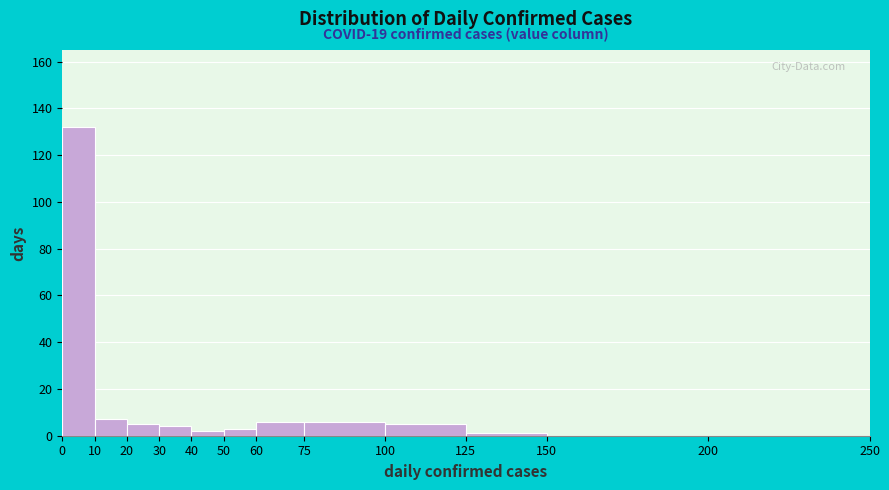

Over which range of the x-axis is the bar tallest?

0 to 10